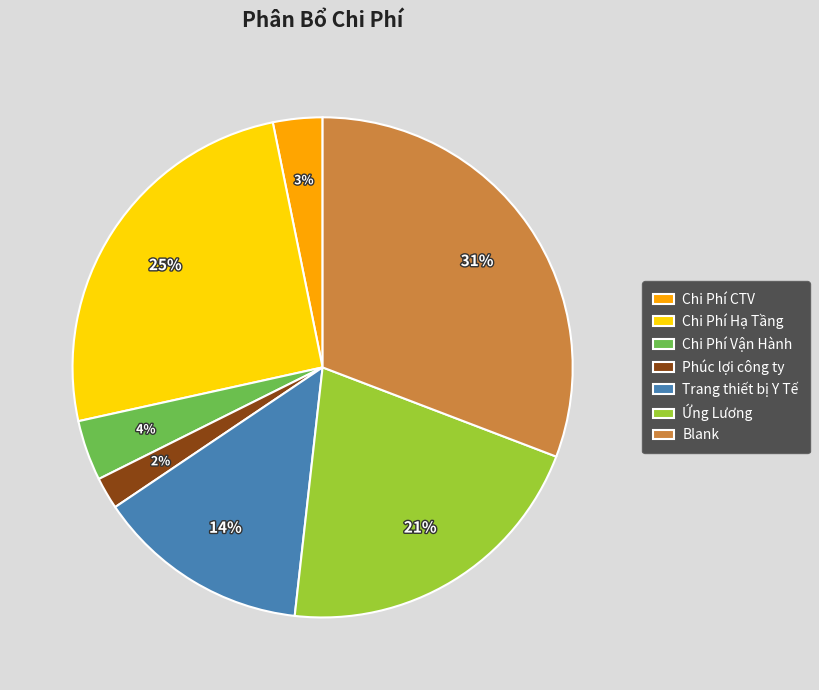

To the nearest percent, what is the difference between the Chi Phí Vận Hành and Chi Phí Hạ Tầng slice percentages?

21%